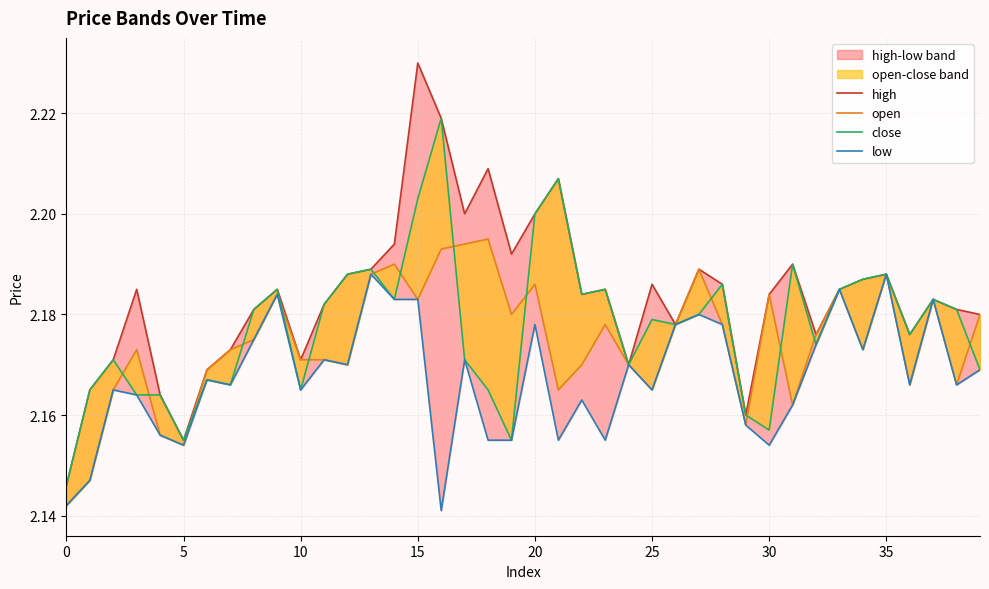

True or false: open has more than 0 points higher than both neighbors.

True